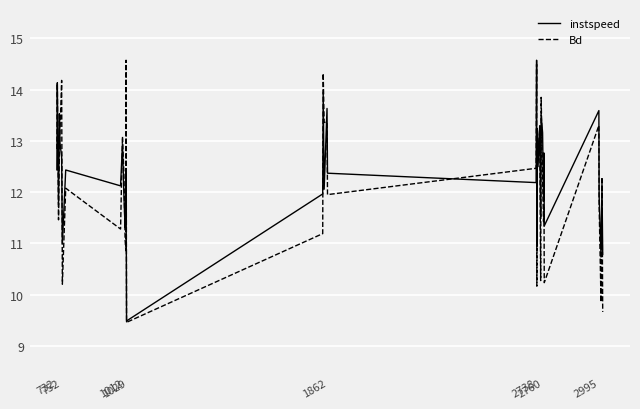

What is the minimum value shown in the chart?

9.5